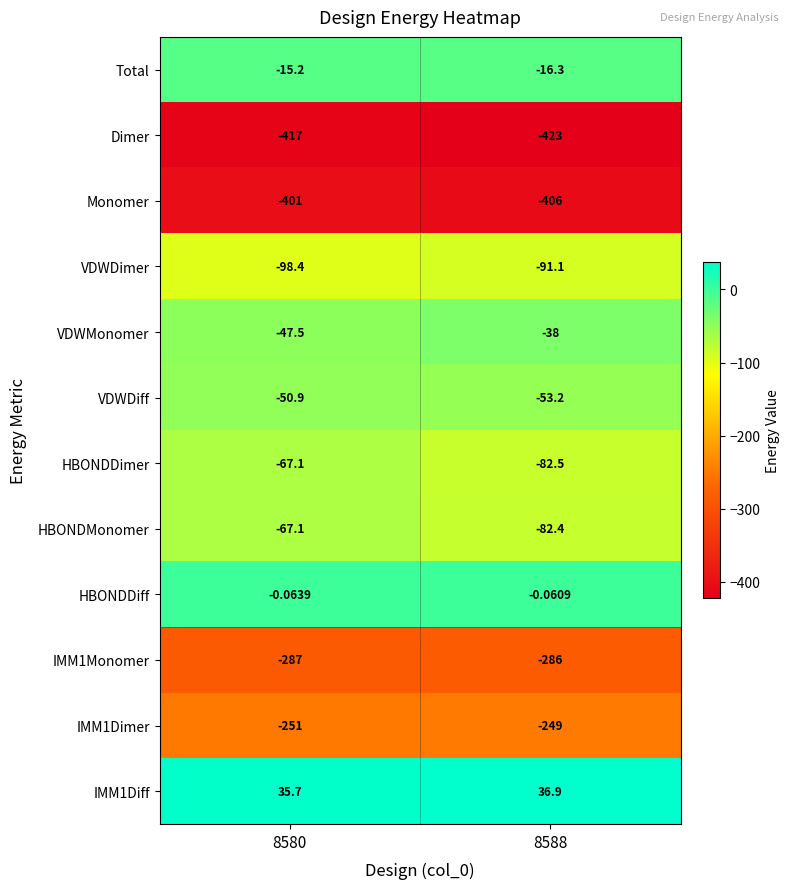

Is the value of IMM1Diff at 8588 greater than the value of HBONDDimer at 8588?

Yes